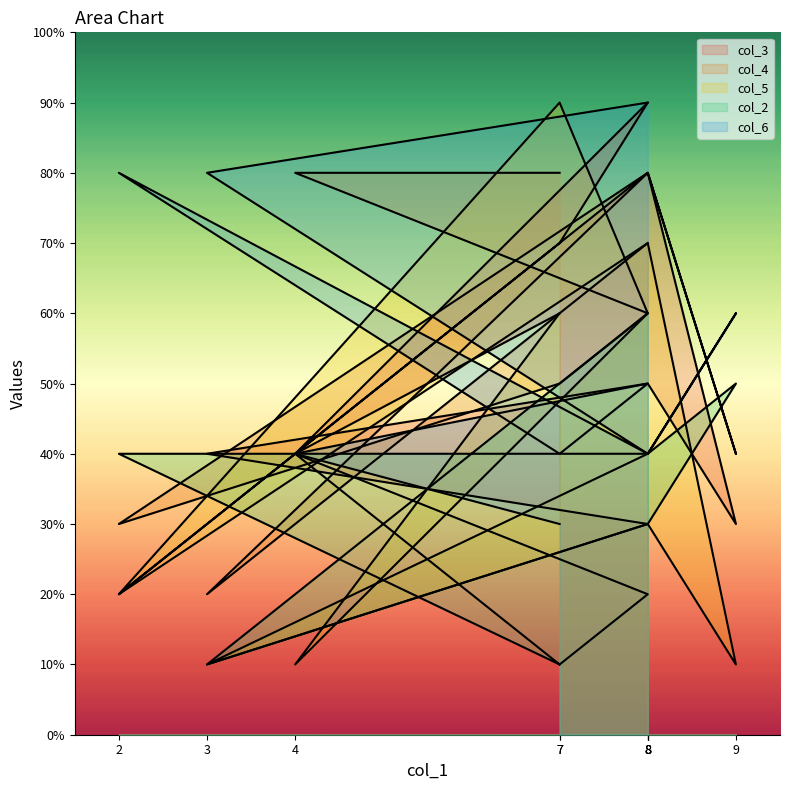

List the series in order of their peak value, highest first.

col_3, col_5, col_6, col_4, col_2